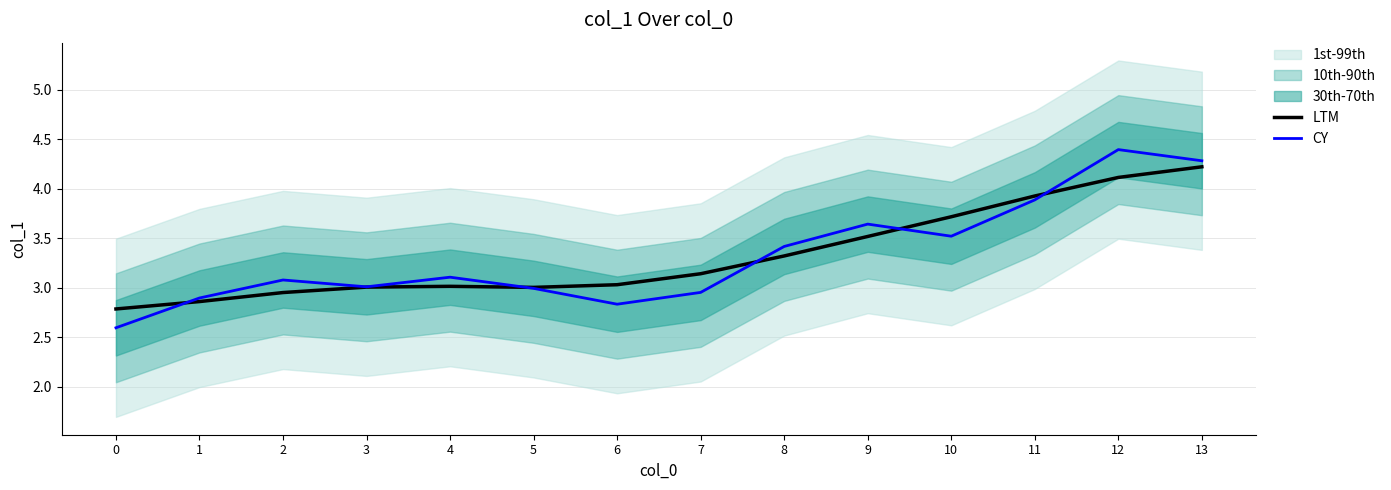

What is the highest value of the LTM series?

4.2